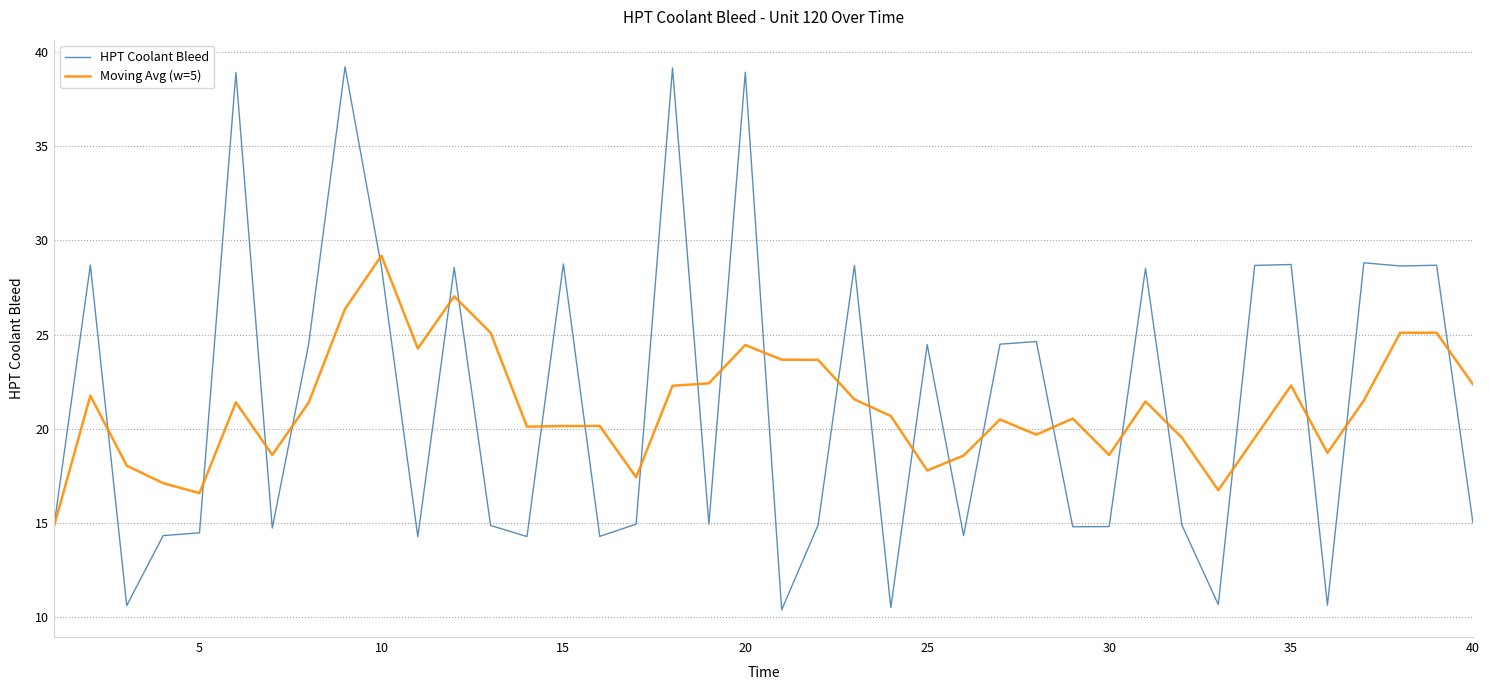

What is the maximum value shown in the chart?

39.2